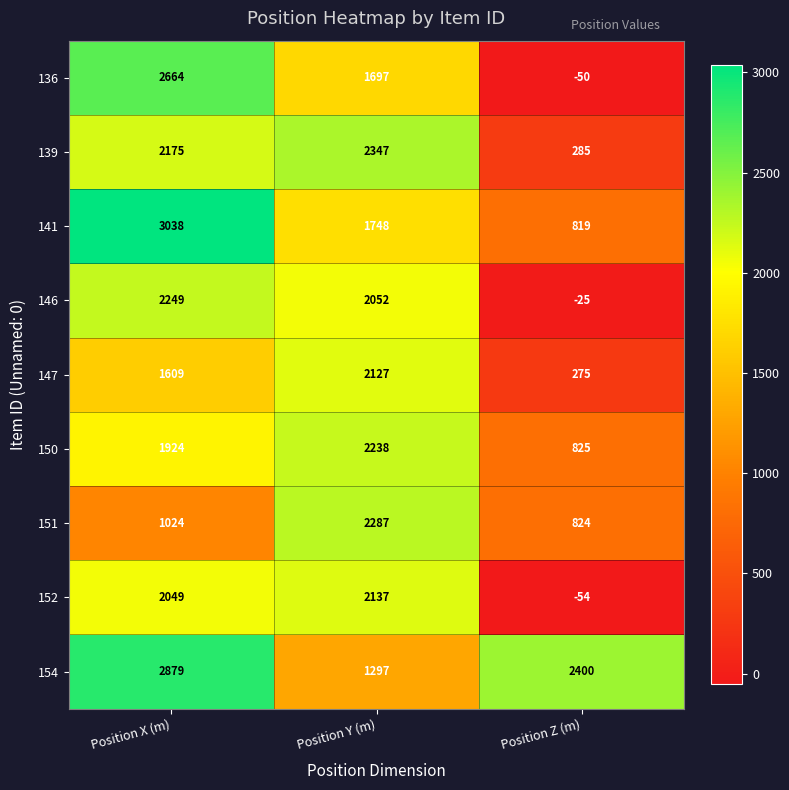

The value of 154 at Position Y (m) is 1297. True or false?

True